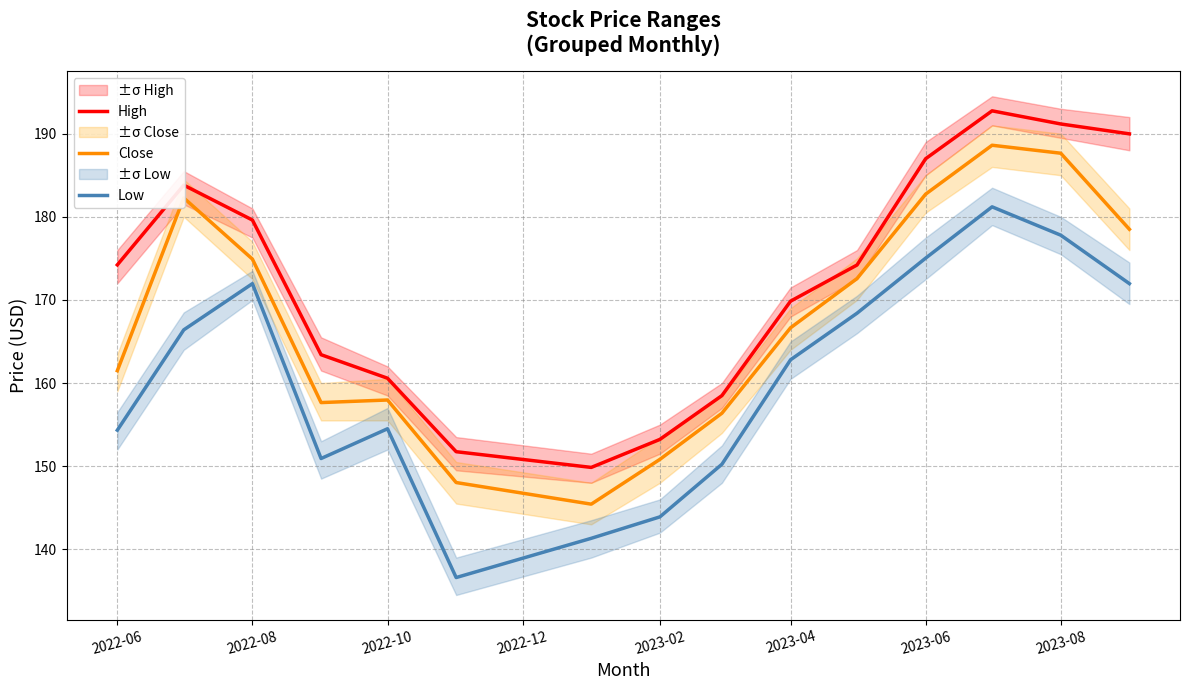

What is the highest value of the High series?

192.8